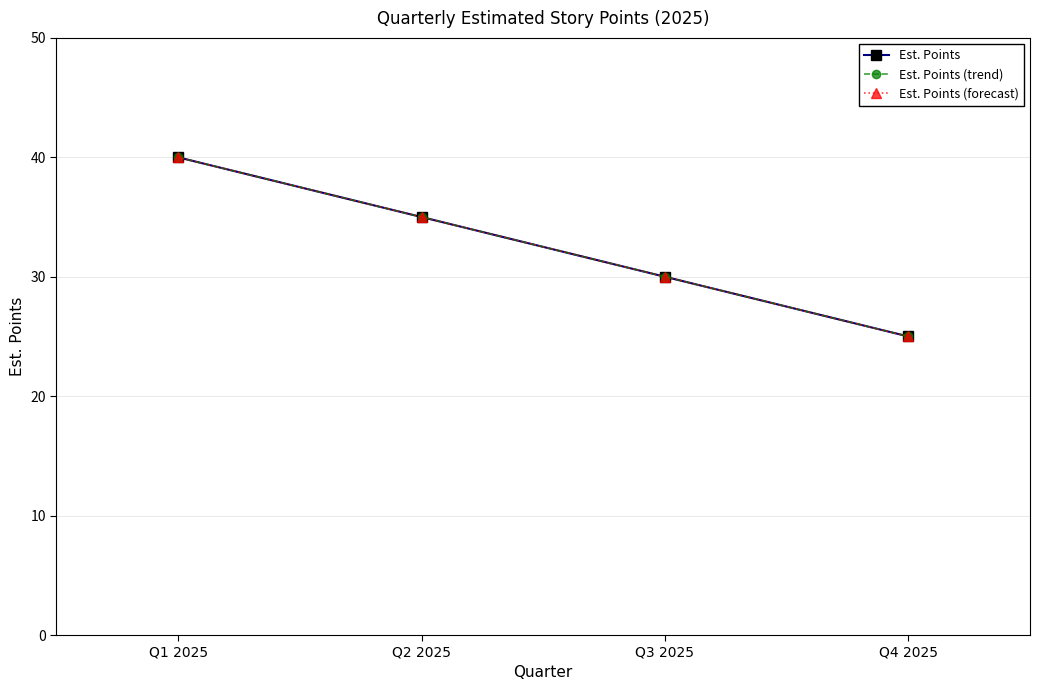

What is the difference between the maximum and second lowest values in the Est. Points (forecast) series?

10